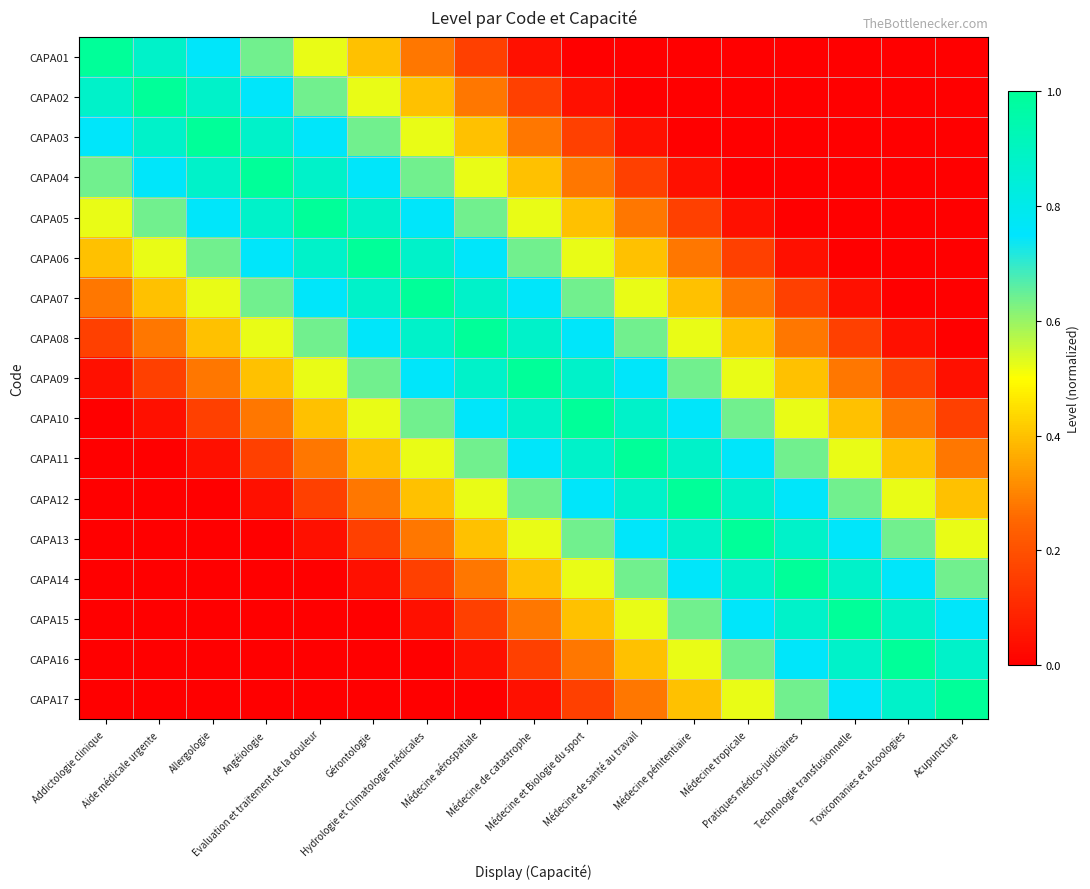

Count the number of categories in the chart.

17